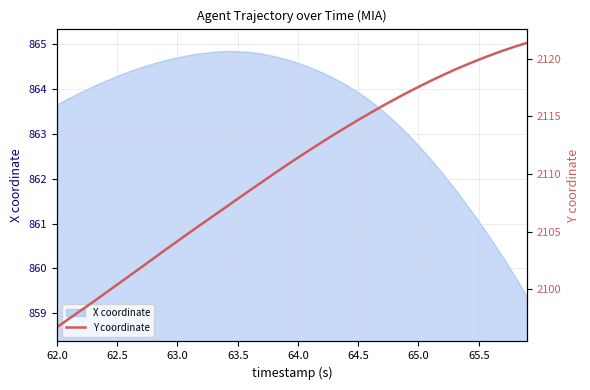

Does the chart display data point markers on the line(s)?

No